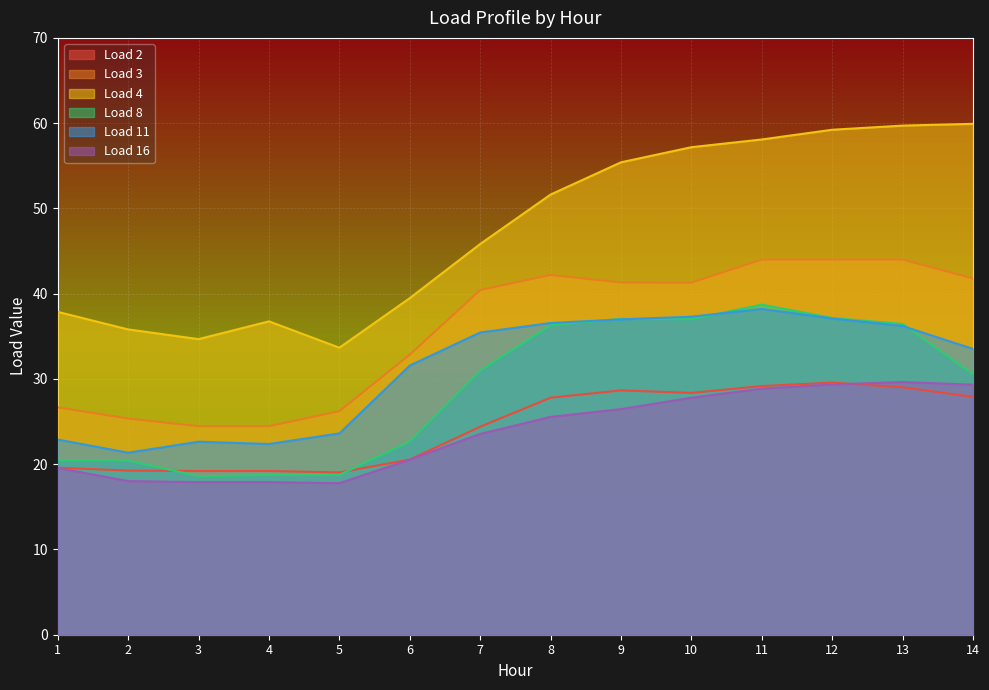

True or false: Load 16 and Load 4 intersect in this chart.

False